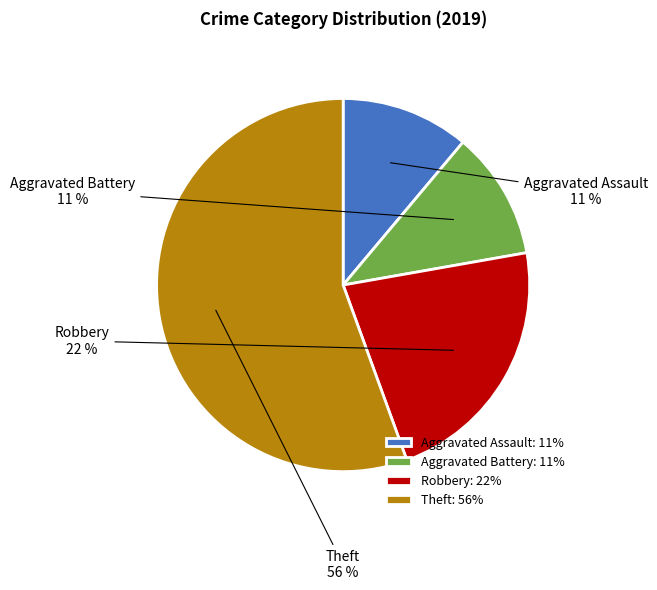

What is the ratio of the value at Aggravated Assault to the value at Robbery?

0.5